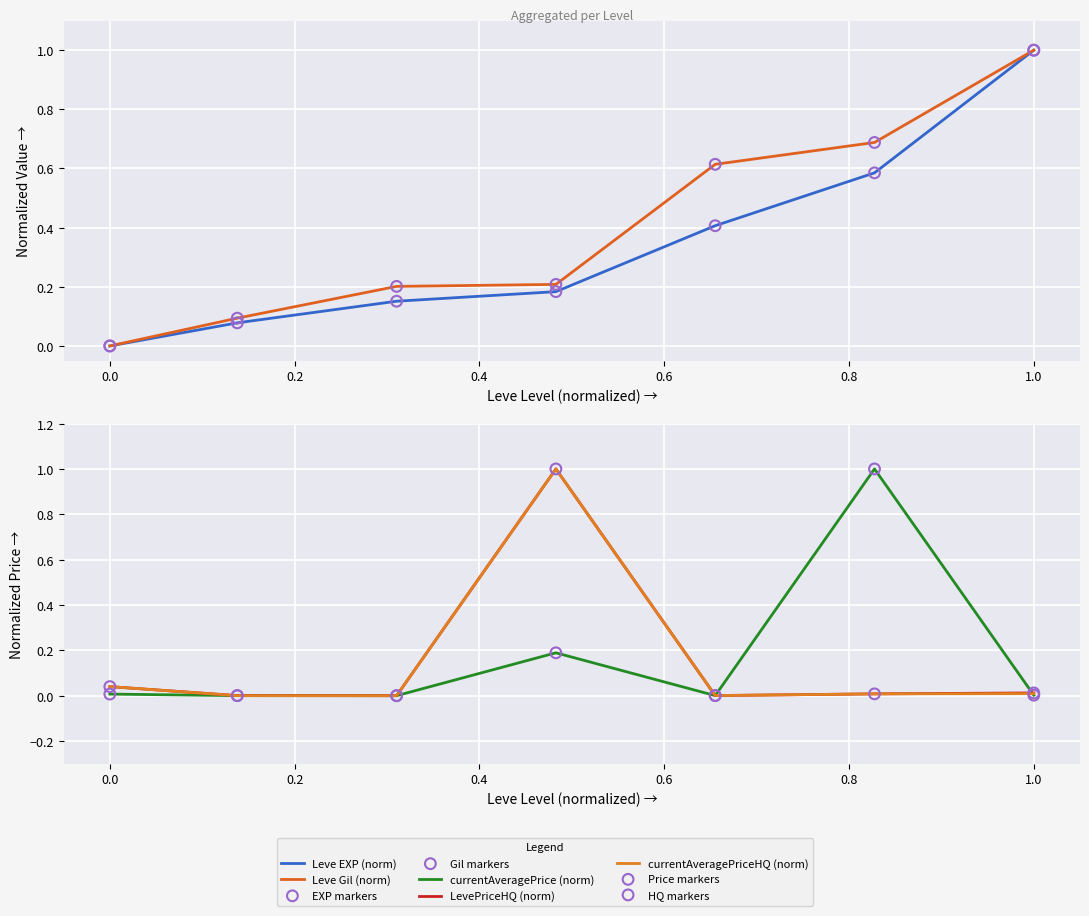

At how many categories does at least one series exceed 0?

7